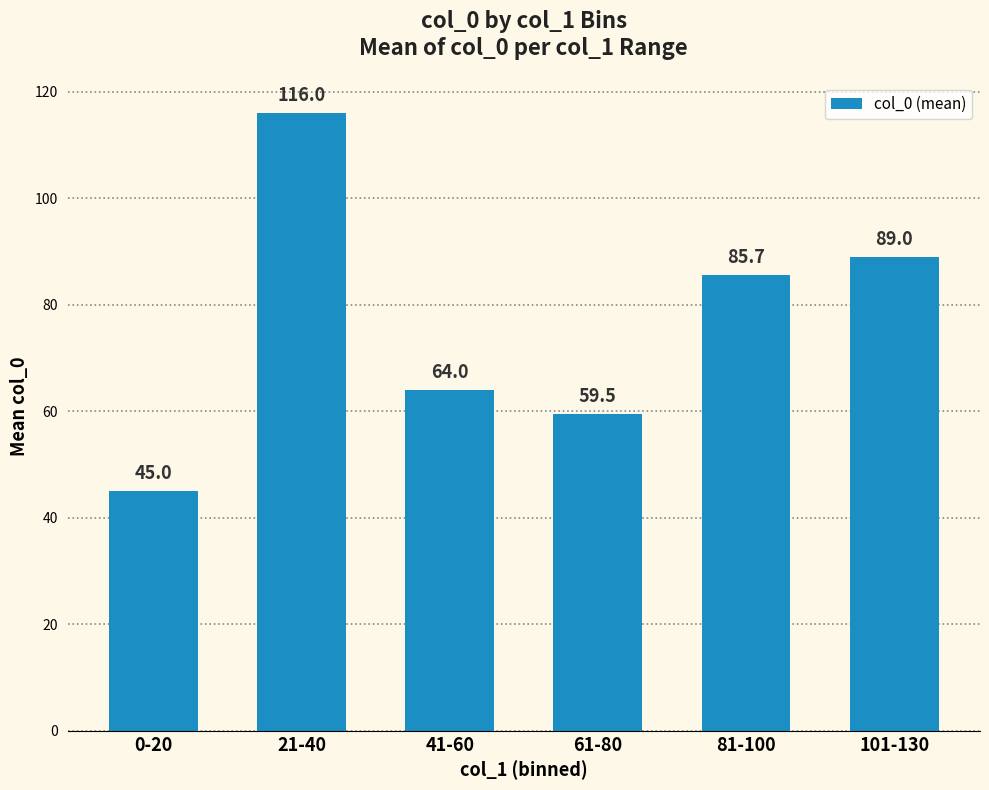

Reading left to right, transcribe all the data shown in this chart.

0-20=45.0	21-40=116.0	41-60=64.0	61-80=59.5	81-100=85.7	101-130=89.0